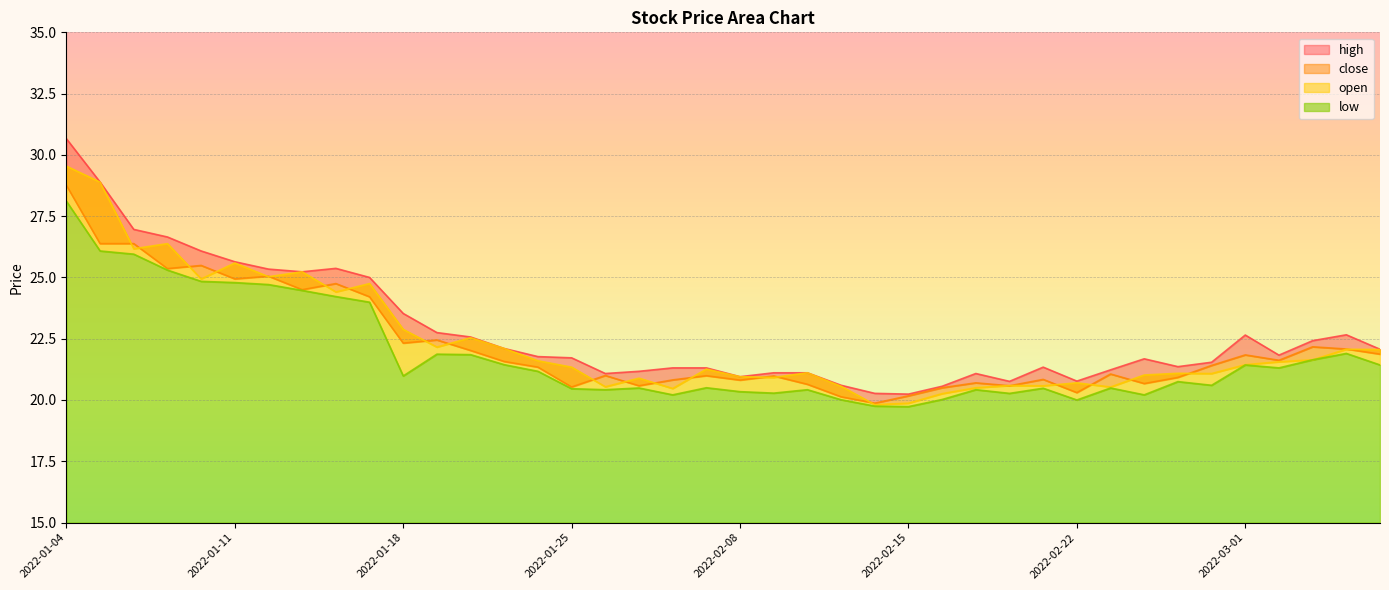

True or false: high and close intersect in this chart.

False